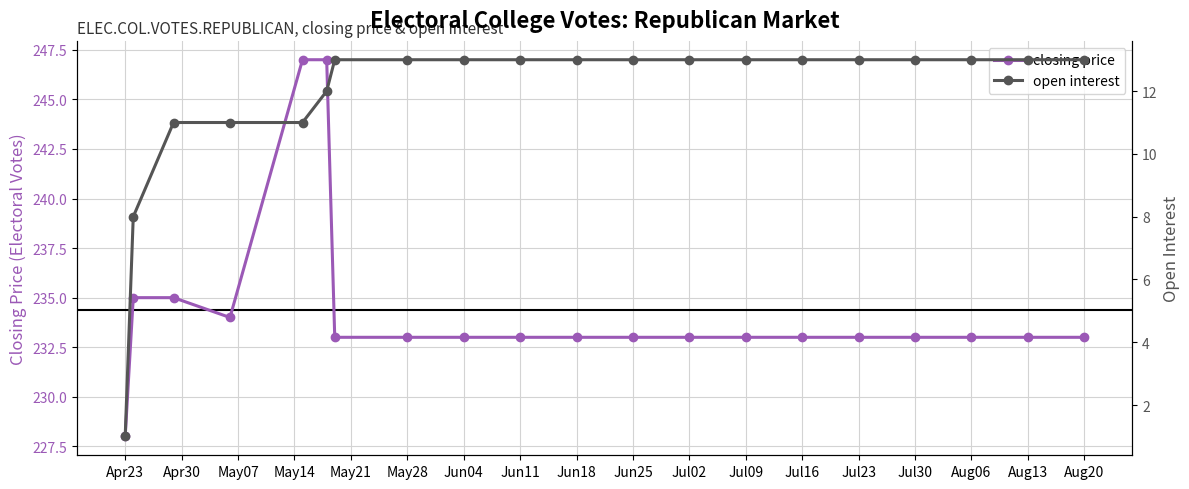

True or false: closing price and open interest cross at least once.

False